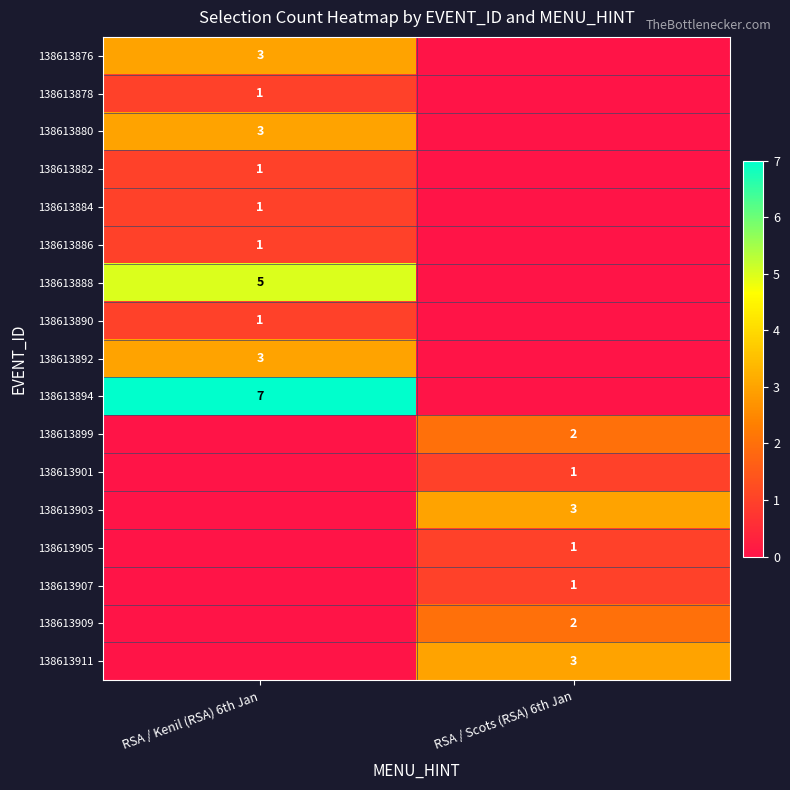

True or false: 138613907 has a value of 1 at RSA / Scots (RSA) 6th Jan.

True